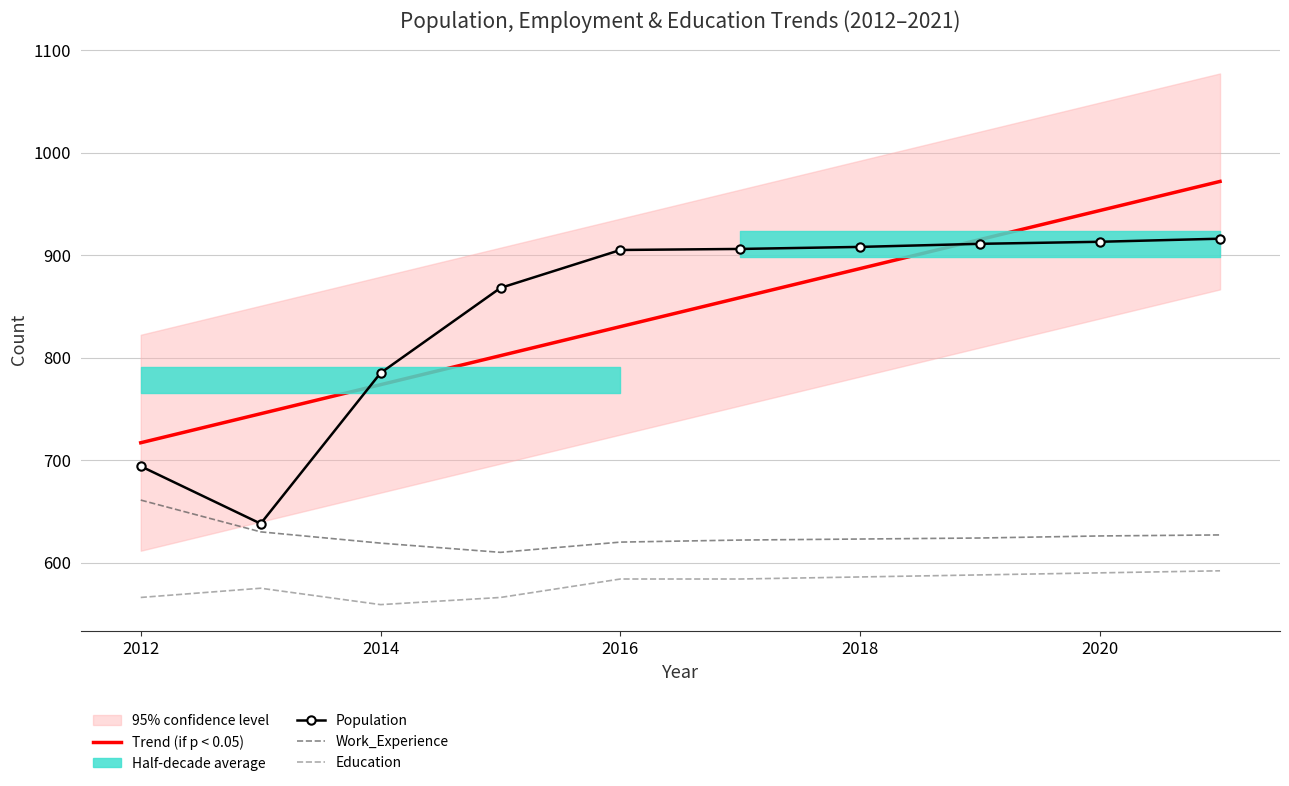

How many times do Trend (if p < 0.05) and Population cross each other?

2